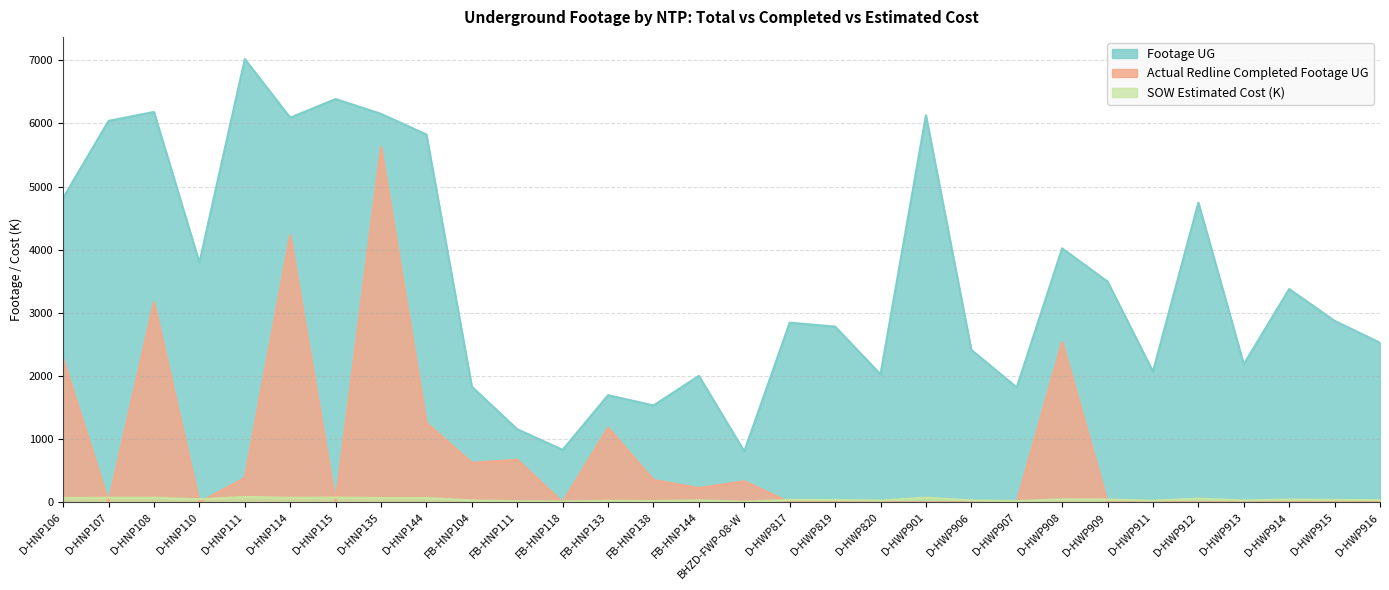

How many intersections are there between SOW Estimated Cost and Actual Redline Completed Footage UG?

11